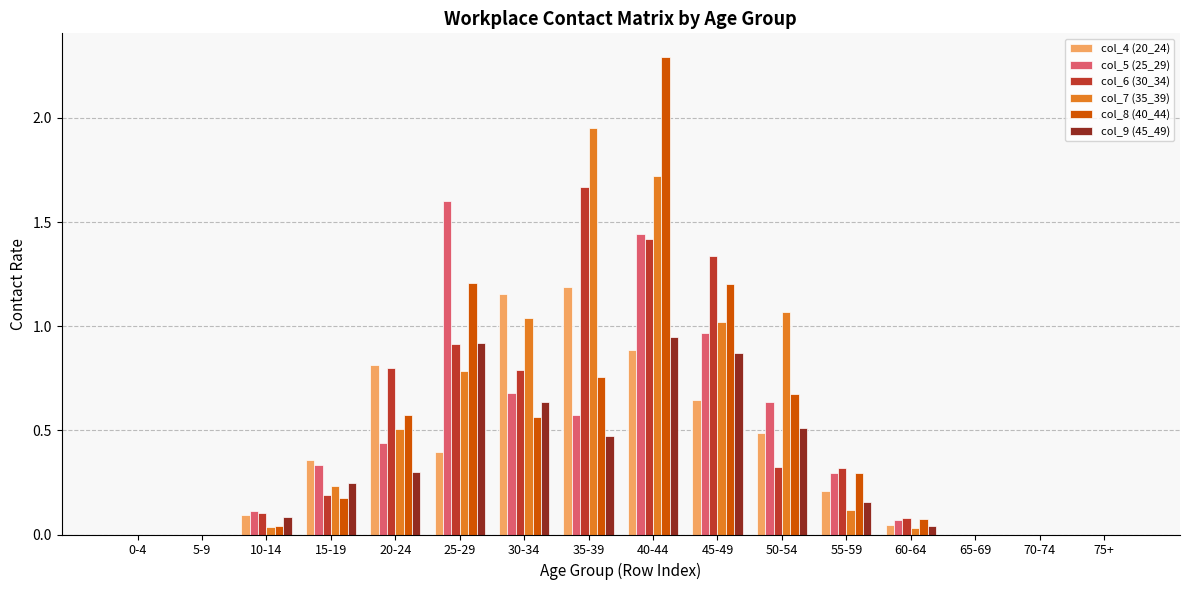

What is the sum of all col_8 (40_44) values?

7.9